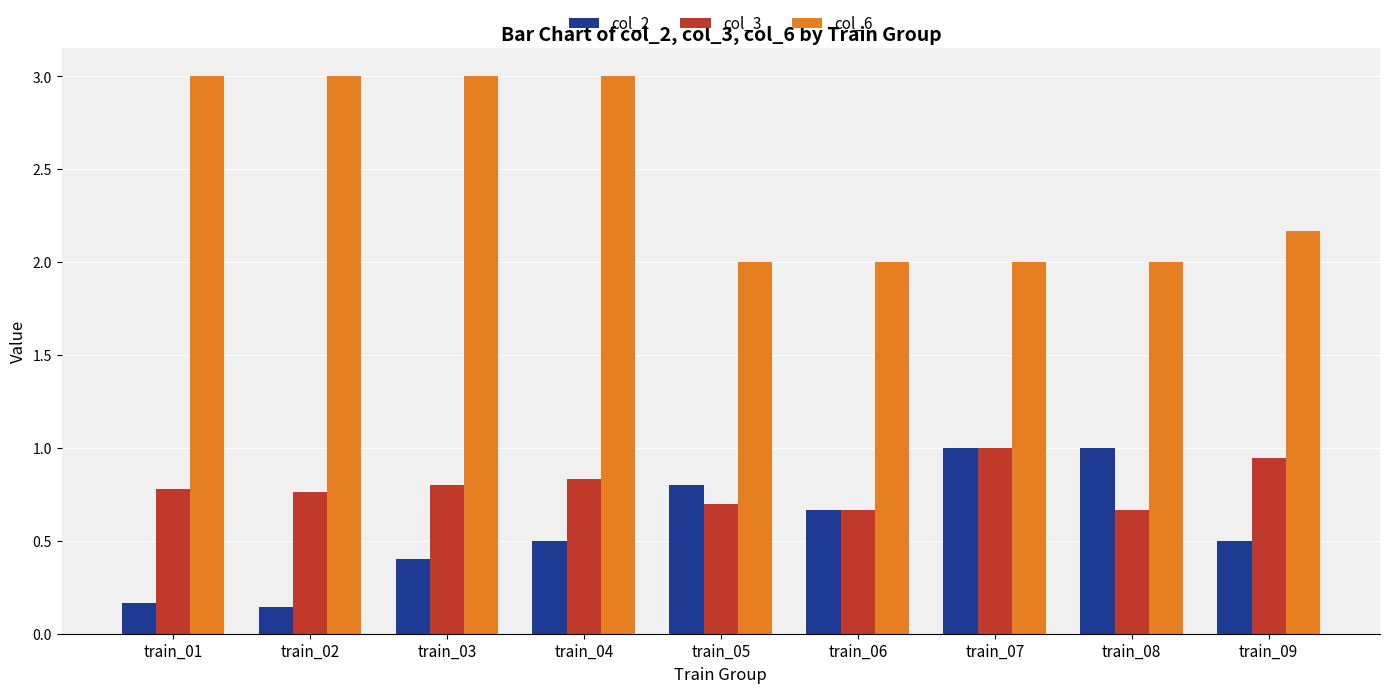

Is the value of col_6 at train_04 greater than the value of col_2 at train_05?

Yes